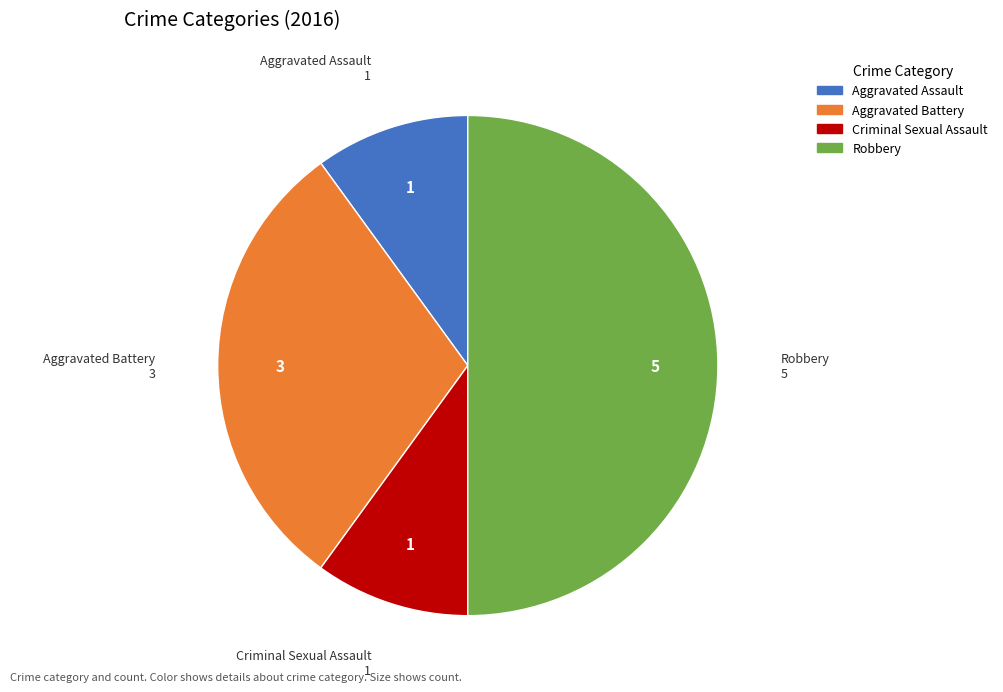

Do Aggravated Battery and Robbery together represent more than half of the pie?

Yes